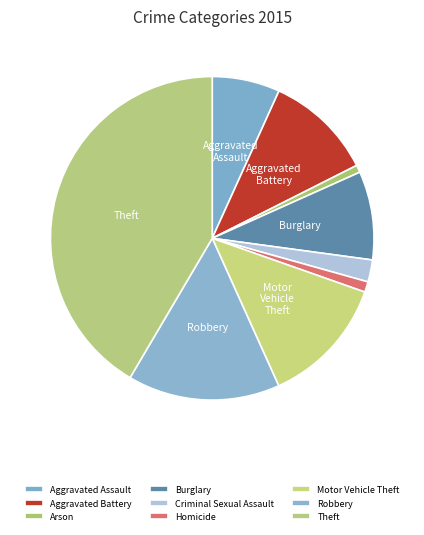

What is the change in value from Robbery to Theft?

+1255